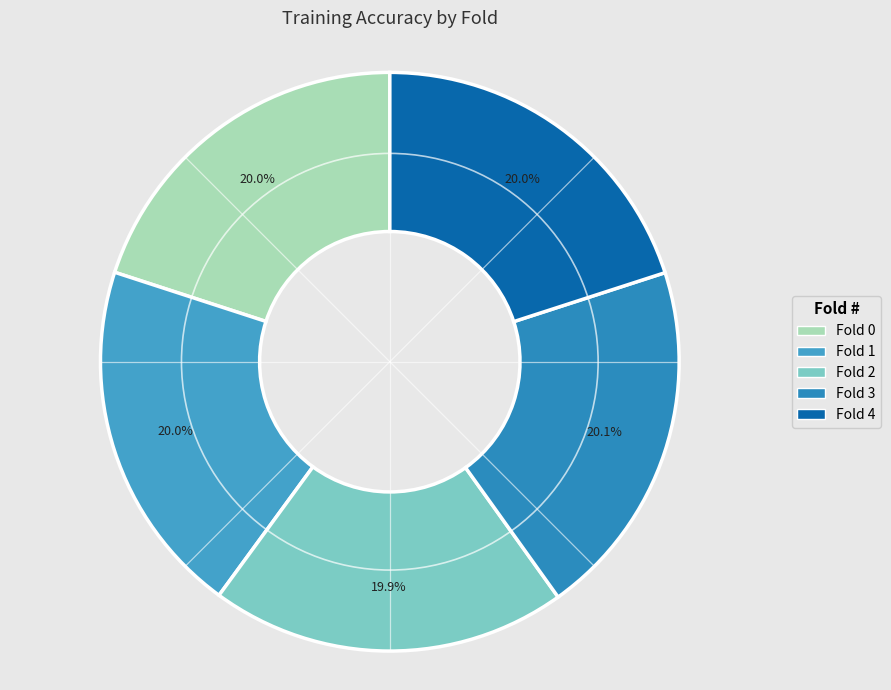

The Fold 4 slice represents 11% of the pie. True or false?

False